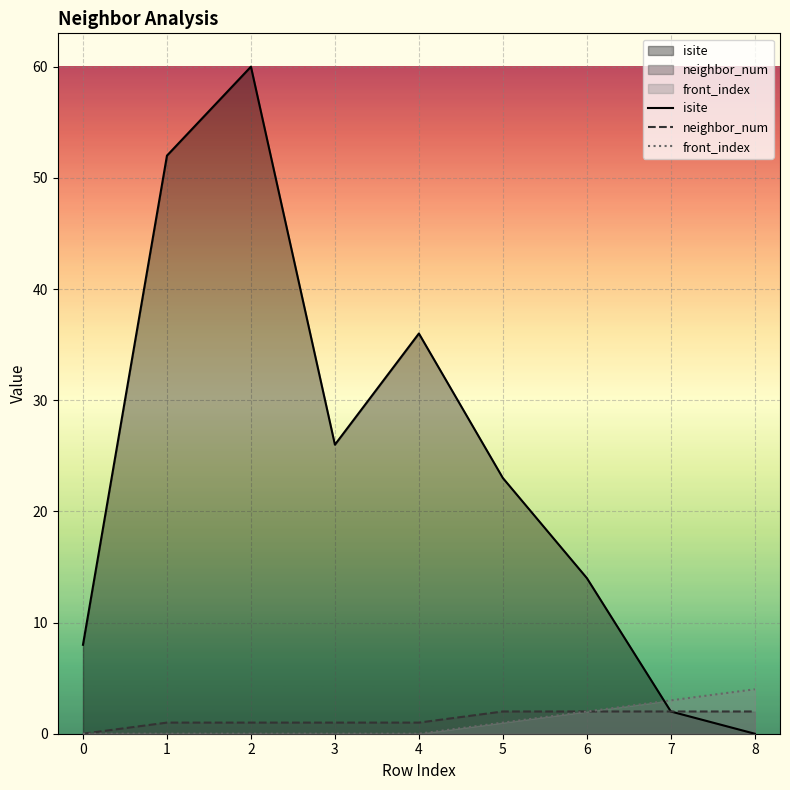

True or false: front_index and neighbor_num intersect in this chart.

False